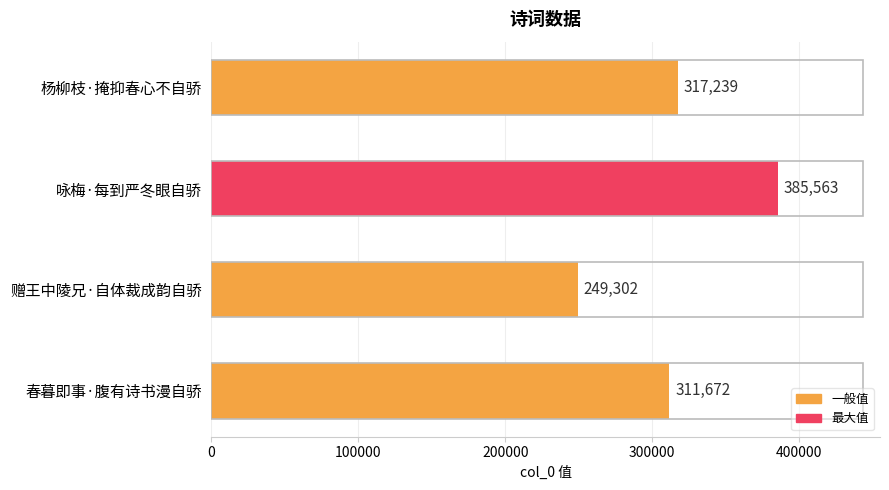

Rank the categories by value from highest to lowest.

咏梅·每到严冬眼自骄, 杨柳枝·掩抑春心不自骄, 春暮即事·腹有诗书漫自骄, 赠王中陵兄·自体裁成韵自骄